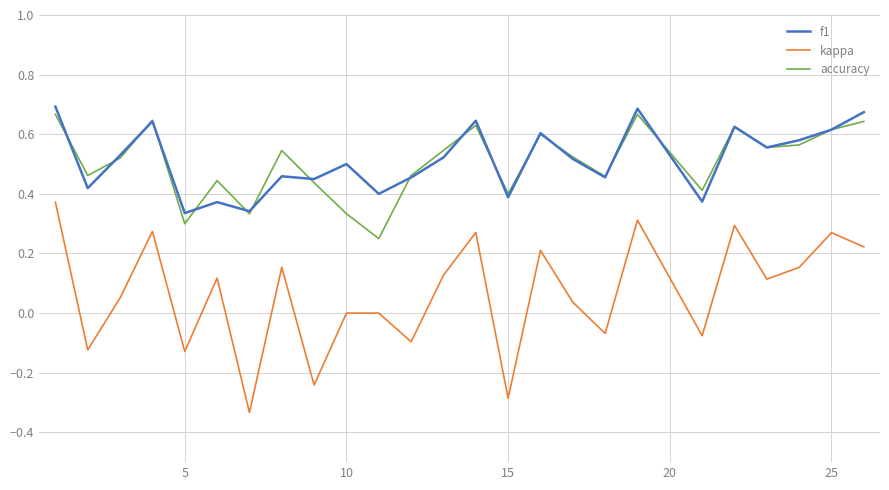

True or false: kappa and accuracy cross at least once.

False